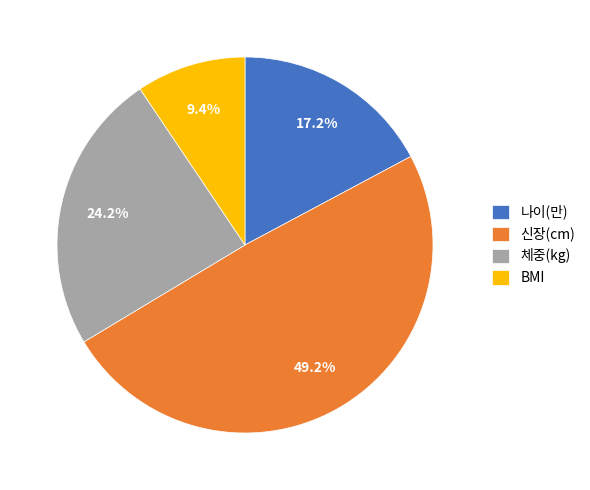

Between 나이(만) and 신장(cm), which is larger?

신장(cm)